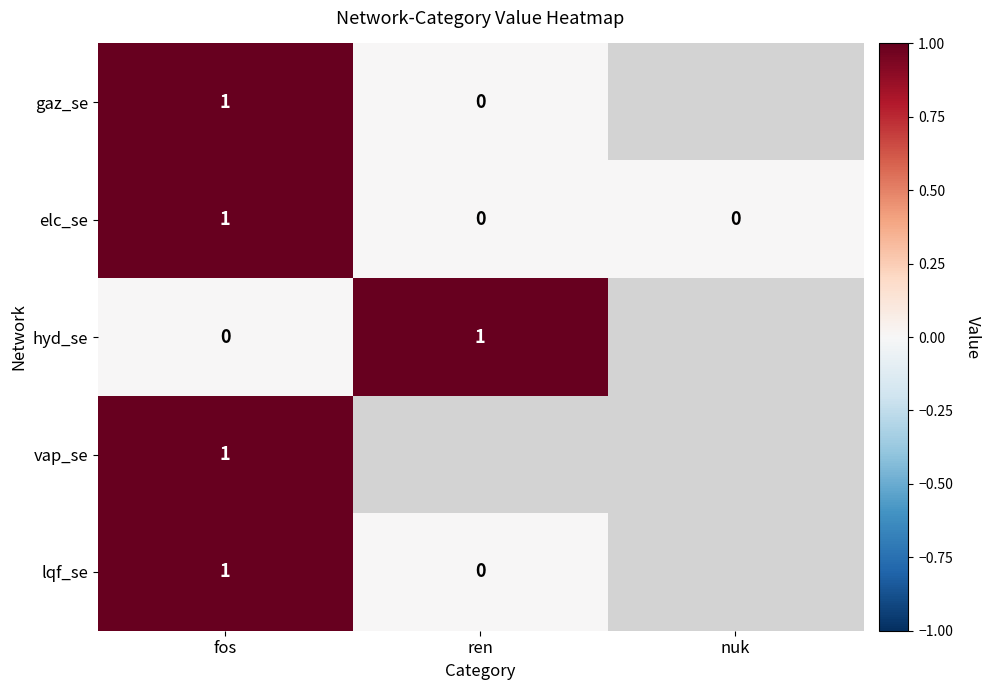

Count the elc_se values in the range 0 to 1.

3